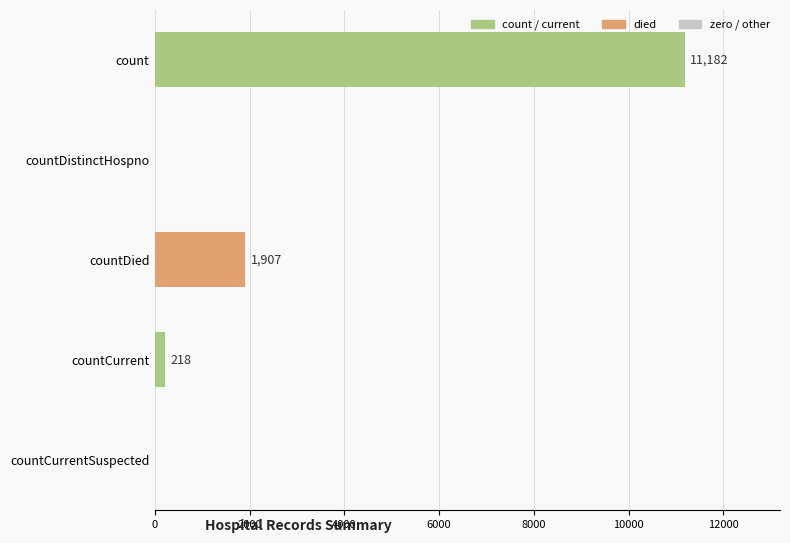

Reading top to bottom, list all the values displayed in this chart.

count=11182	countDistinctHospno=0	countDied=1907	countCurrent=218	countCurrentSuspected=0